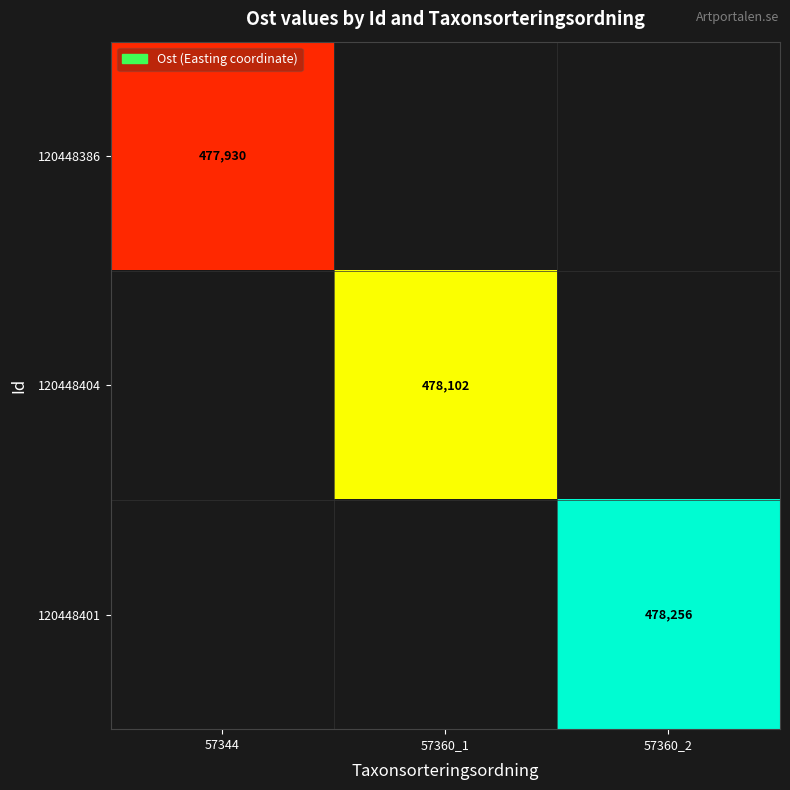

The 120448401 series shows 221878 at 57360_2. True or false?

False